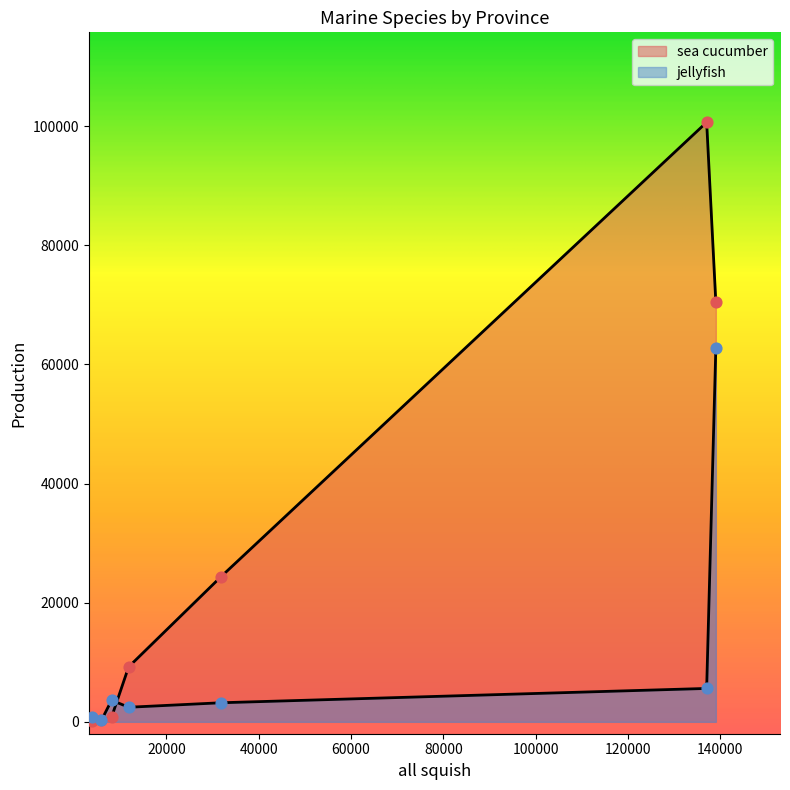

Which series reaches the maximum Y coordinate?

sea cucumber